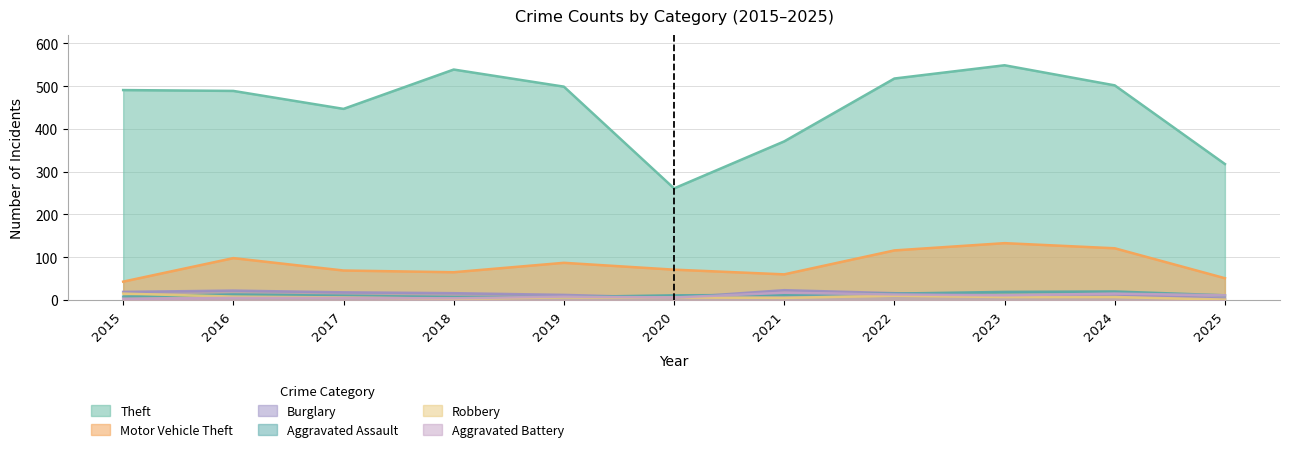

True or false: Motor Vehicle Theft has a value of 17 at 2021.

False